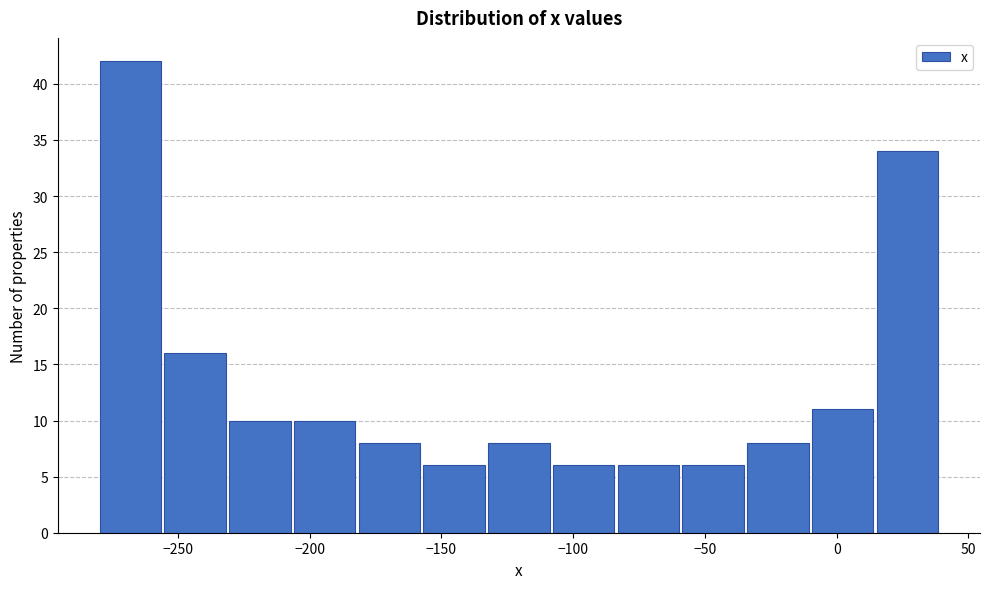

Over which range of the x-axis is the bar tallest?

-280 to -255